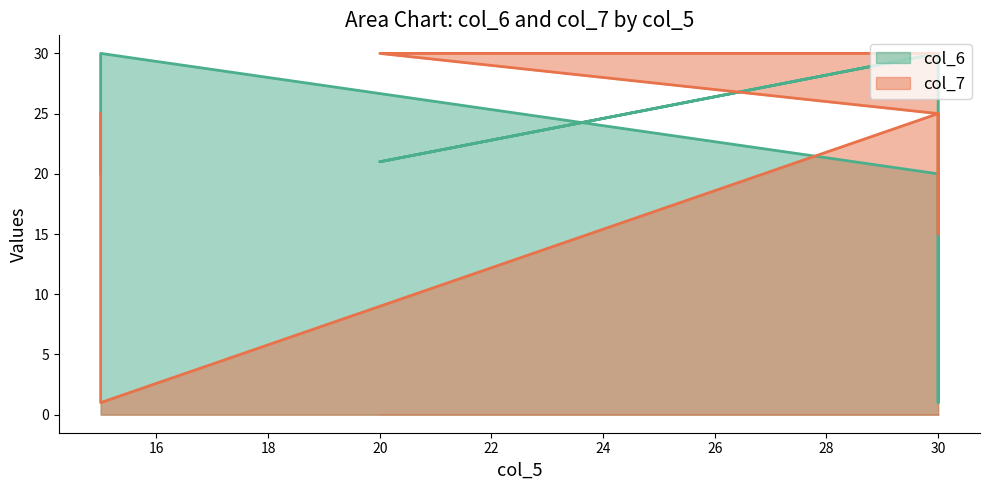

Rank the series by their average value, from lowest to highest.

col_7, col_6